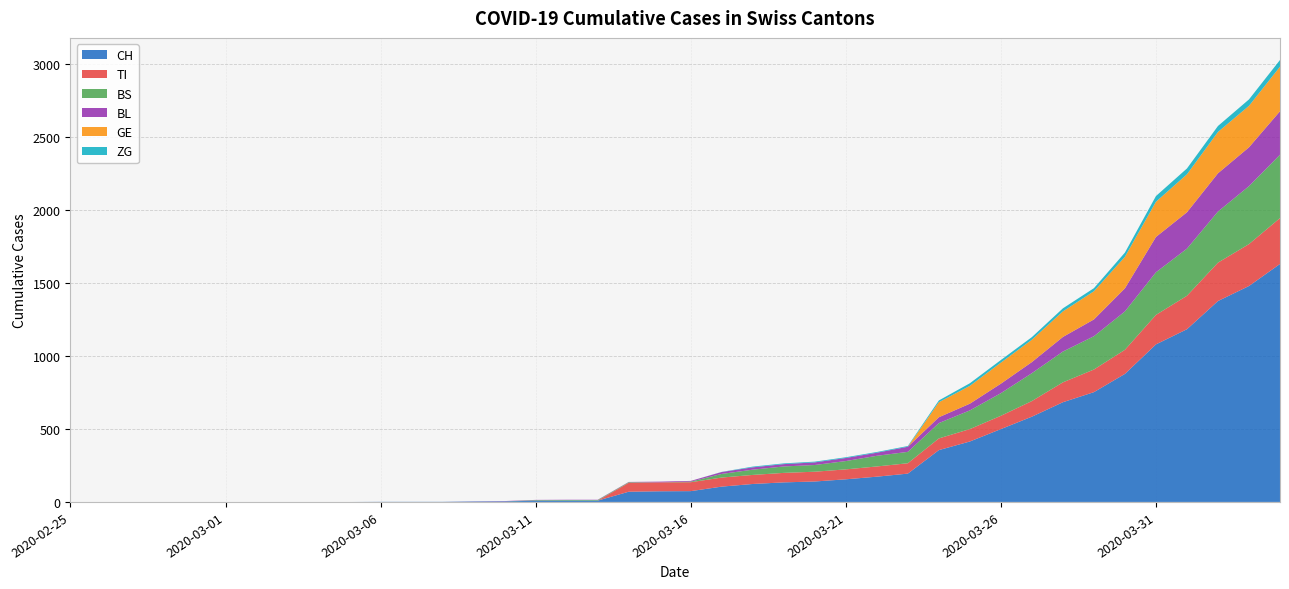

What is the highest value of the CH series?

1630